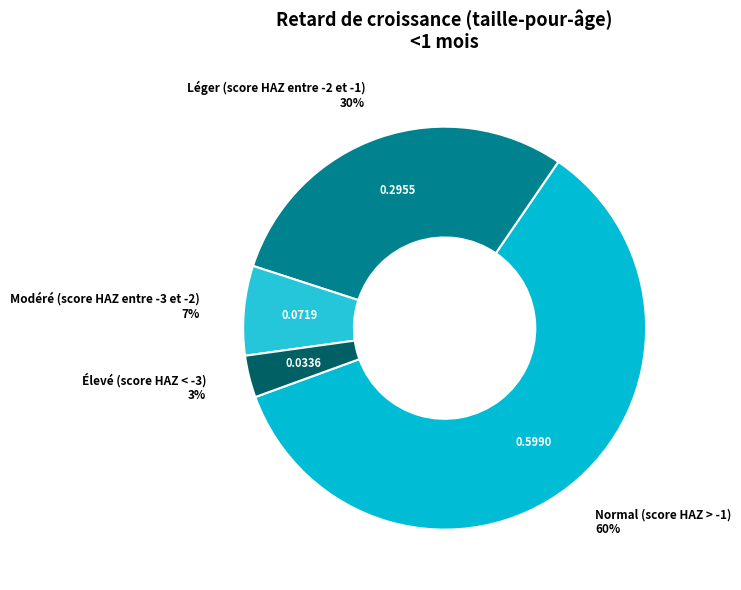

Rank the categories by value from lowest to highest.

Élevé (score HAZ < -3), Modéré (score HAZ entre -3 et -2), Léger (score HAZ entre -2 et -1), Normal (score HAZ > -1)